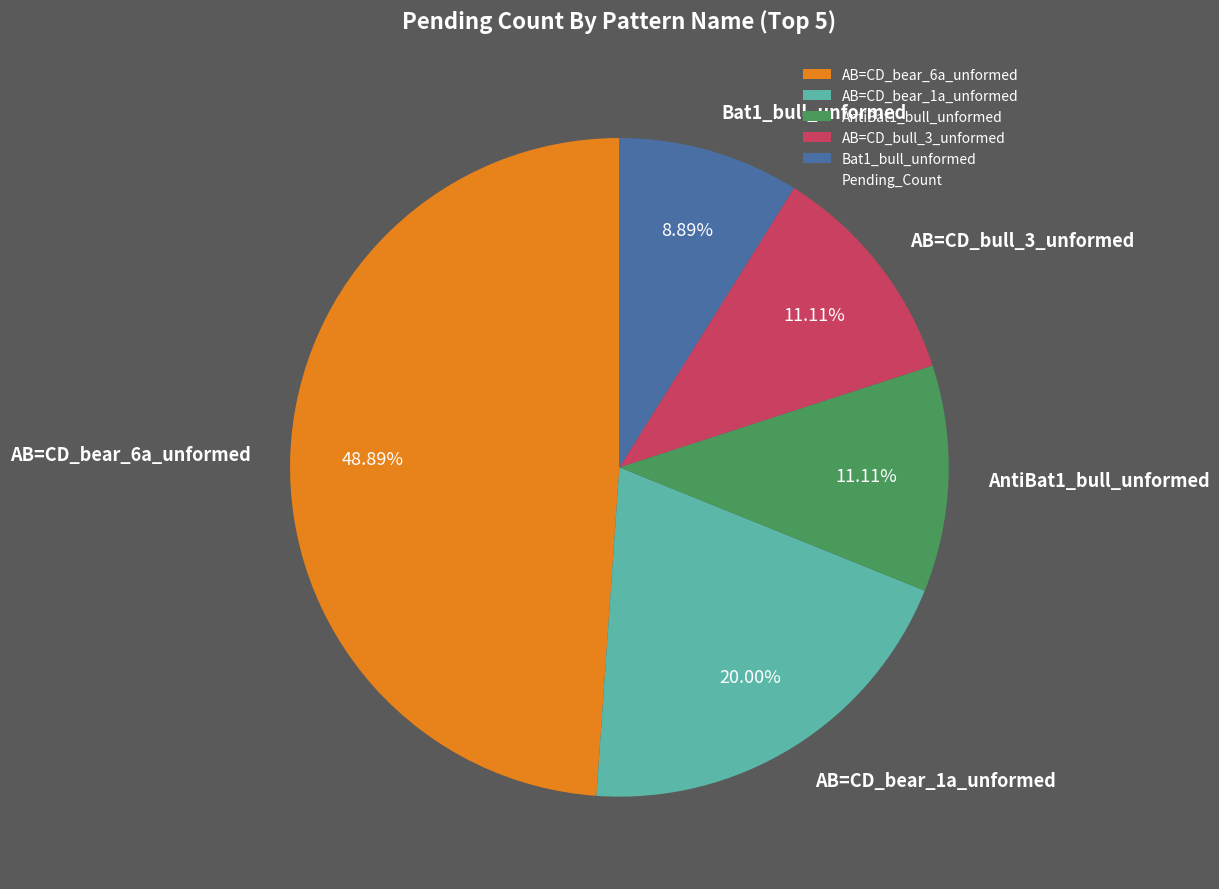

Is AntiBat1_bull_unformed the majority of the pie?

No